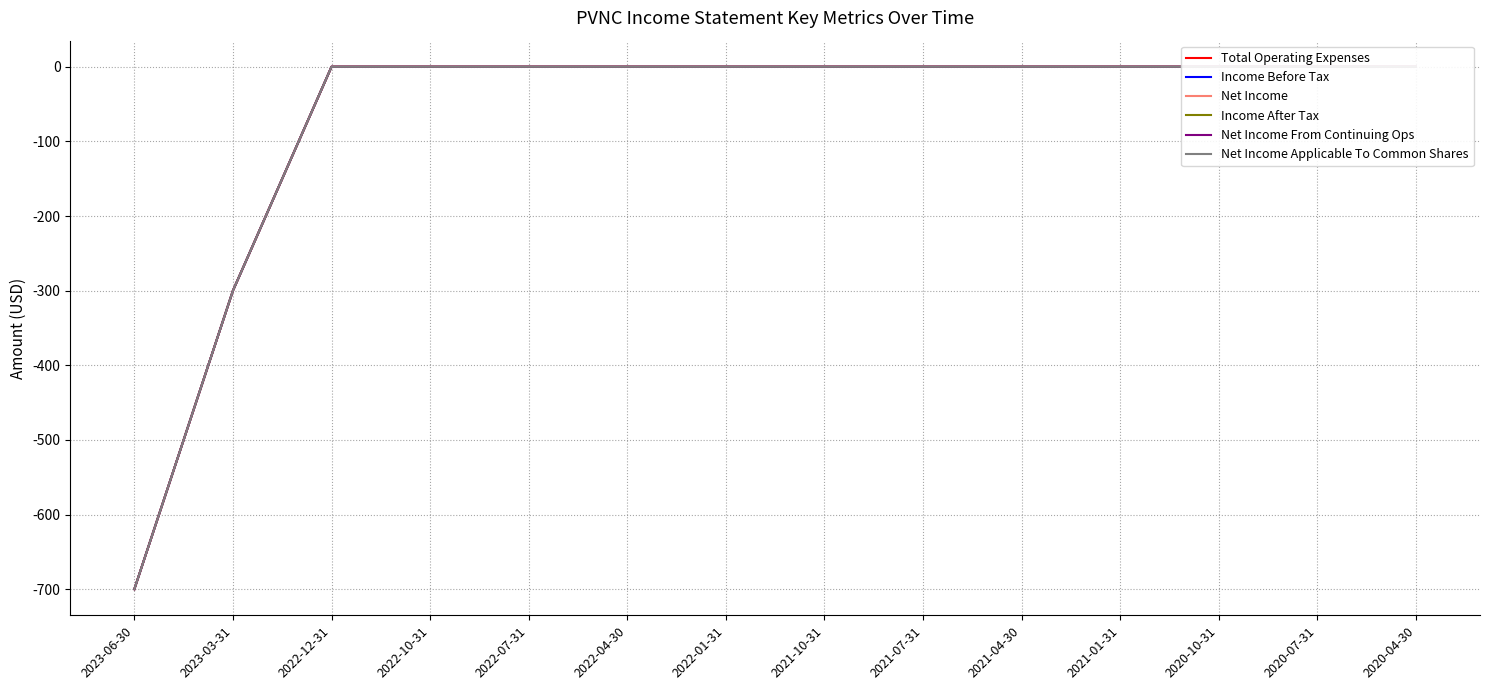

What is the sum of all Income Before Tax values?

-1000